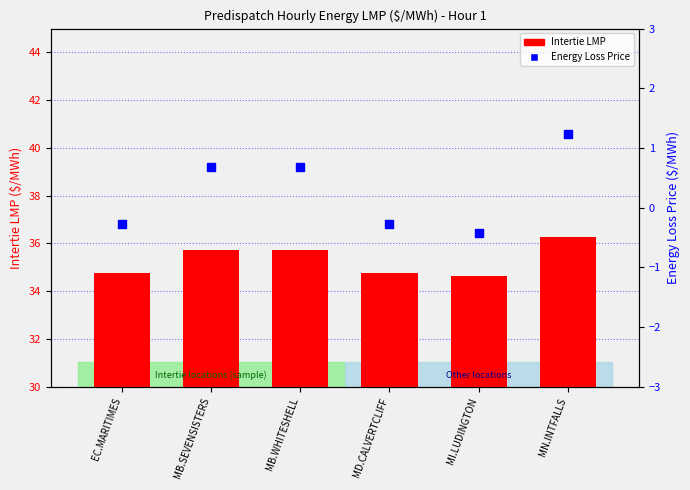

Which series contains the lowest Y value?

Energy Loss Price